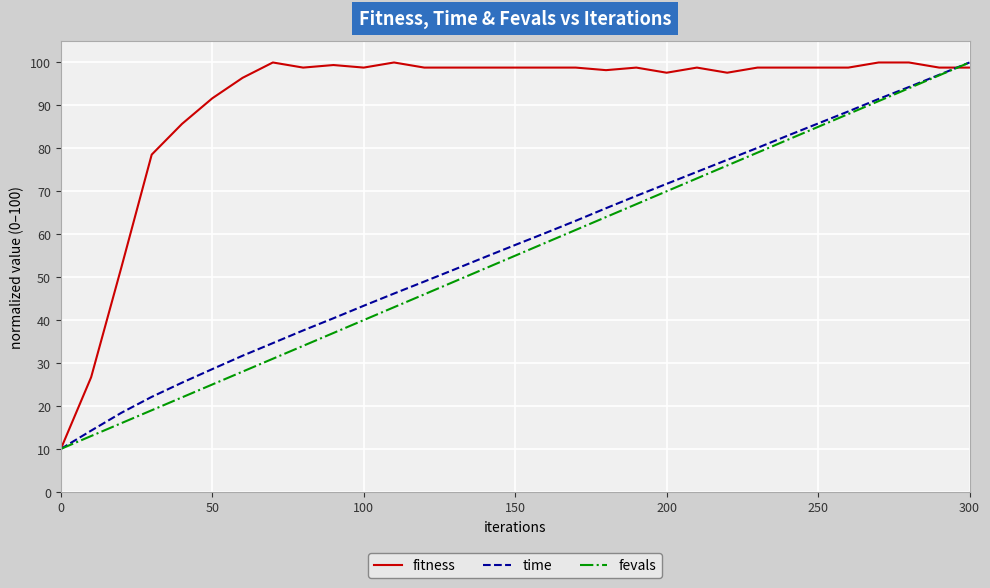

What is the average value of the fitness series?

90.8